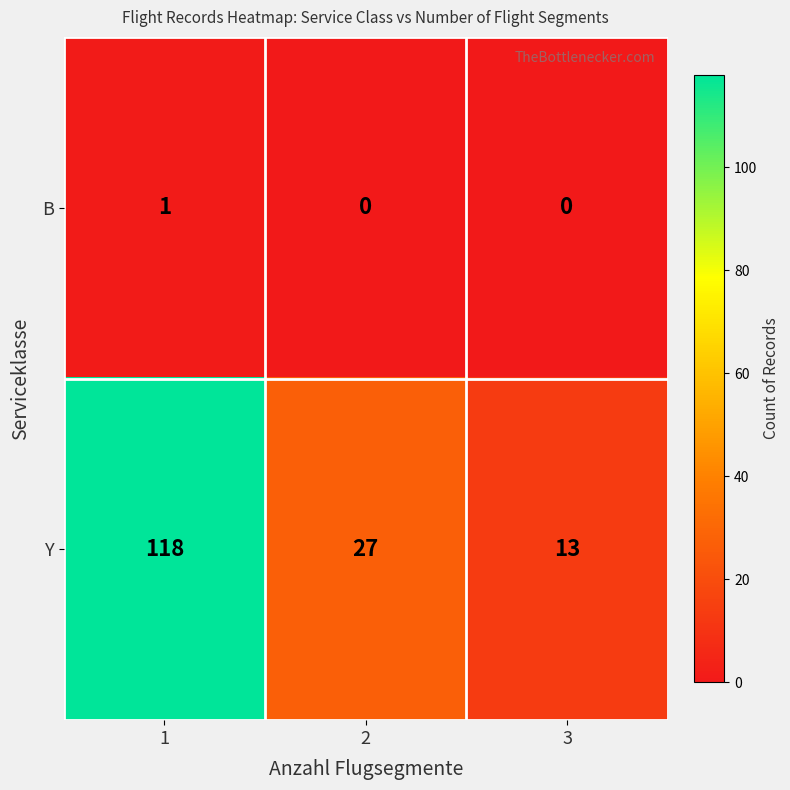

The value of Y at 2 is 27. True or false?

True